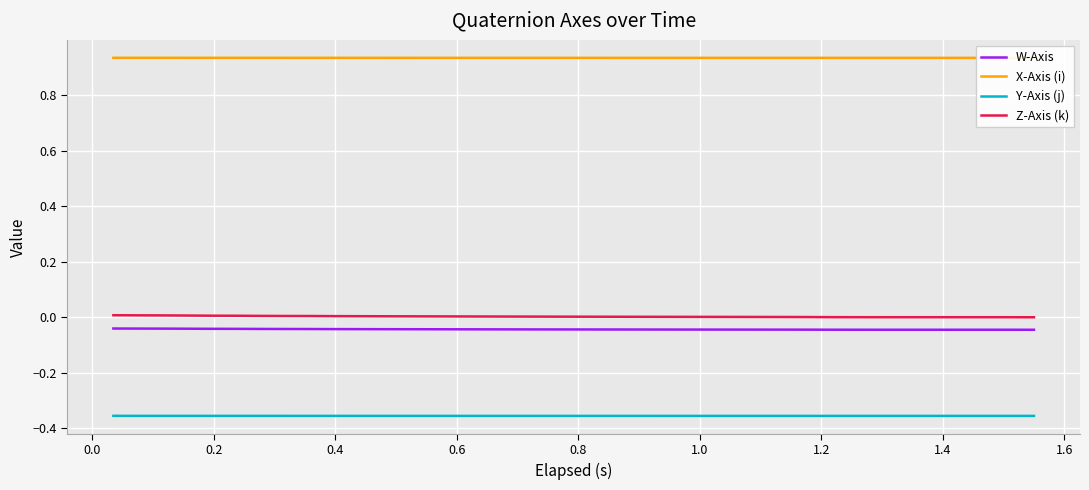

What is the maximum value shown in the chart?

0.9